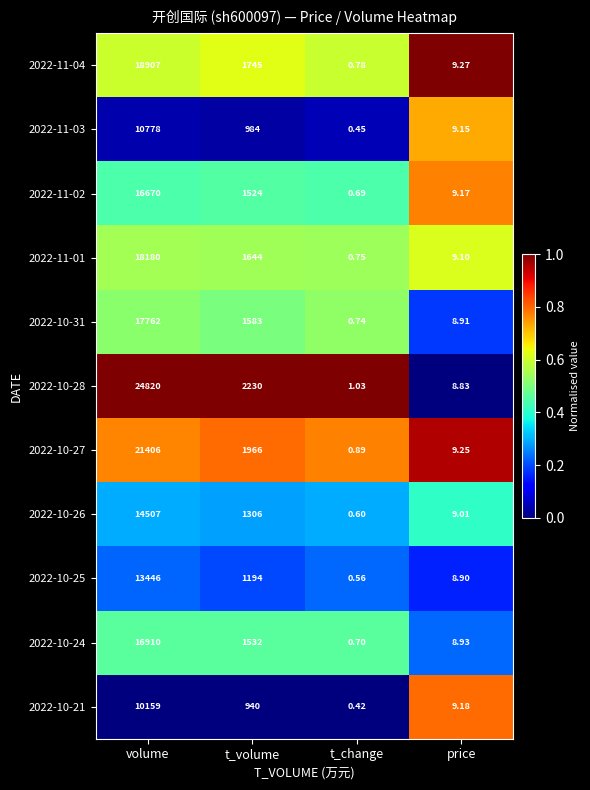

At which label does 2022-10-27 reach its peak?

volume